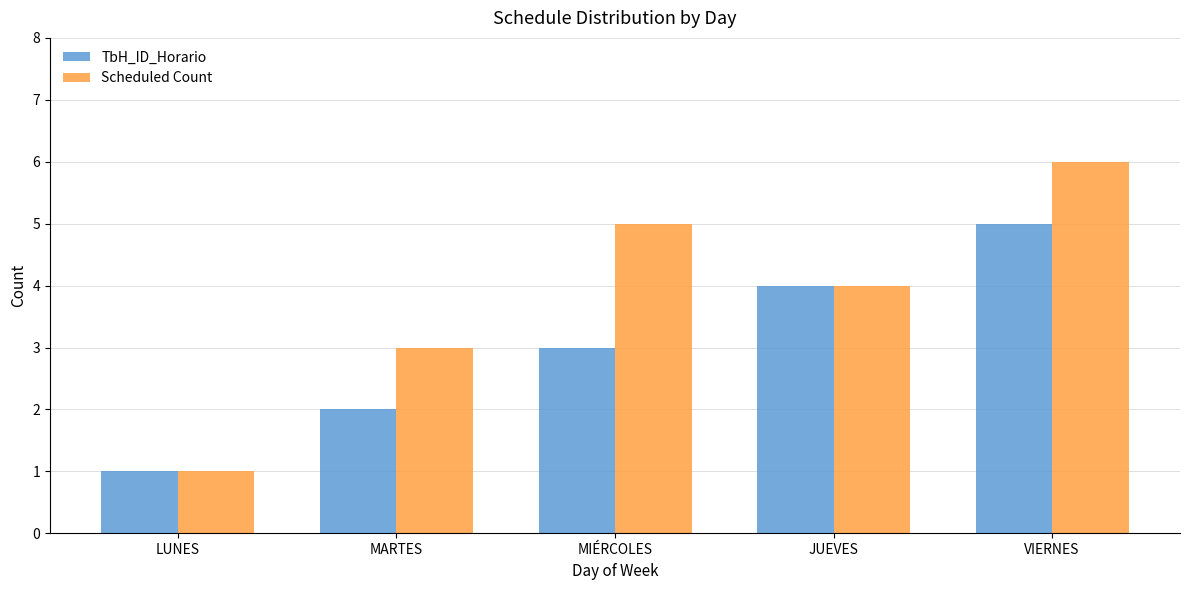

At which category is the sum across all series the highest?

VIERNES